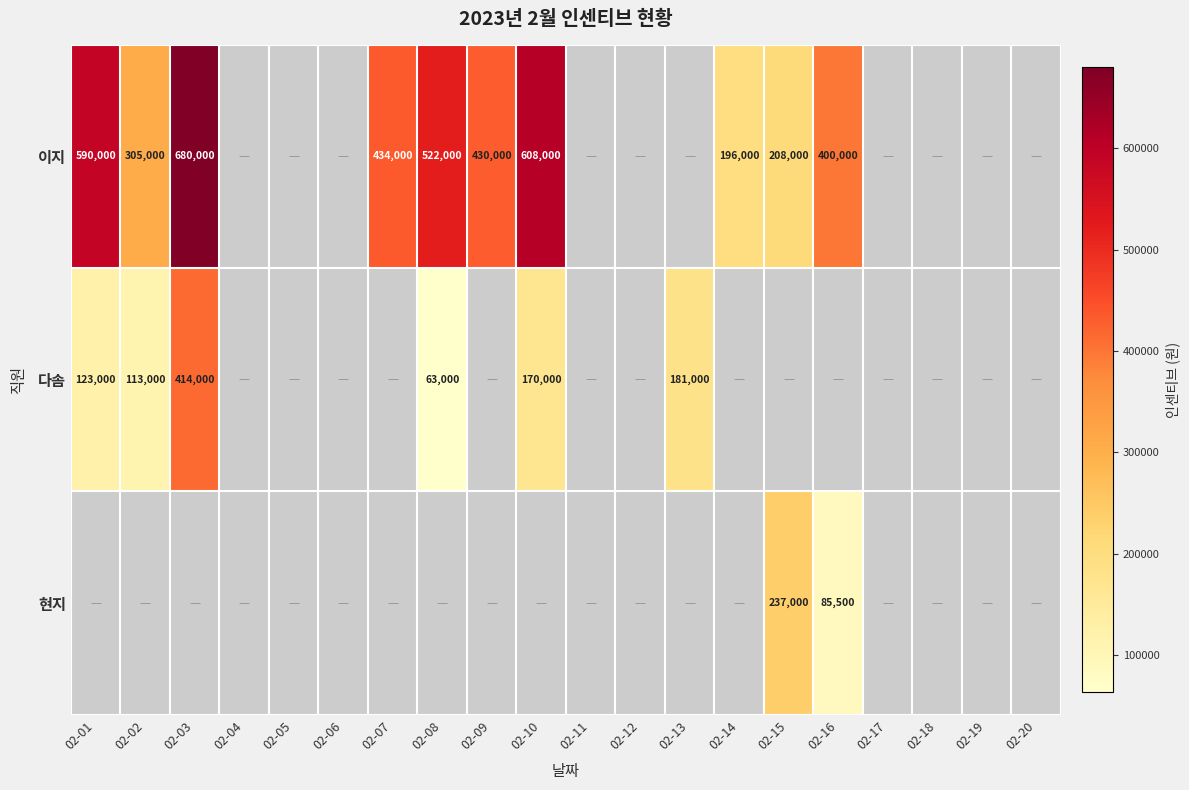

True or false: 이지 has a value of 590000 at 02-01.

True